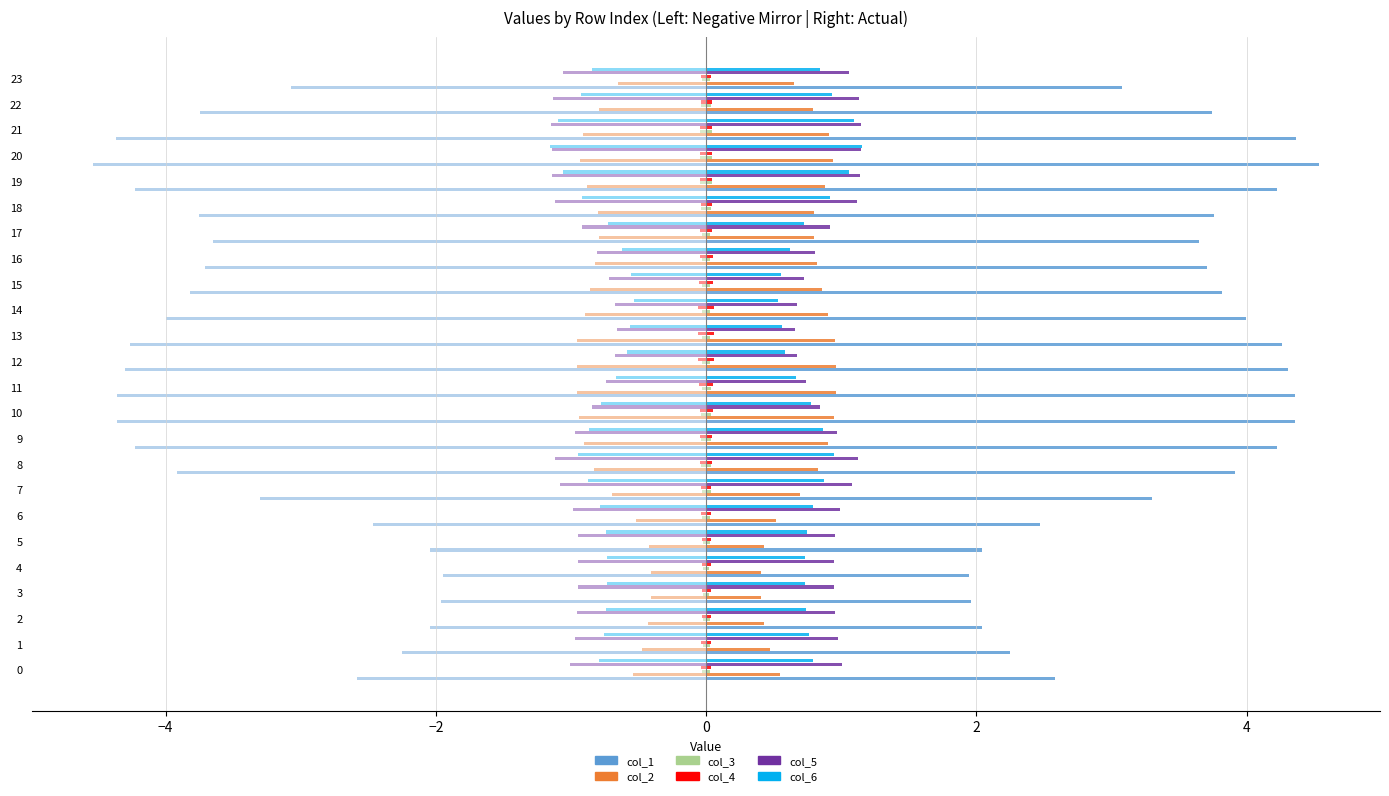

At how many categories does at least one series exceed 3?

17